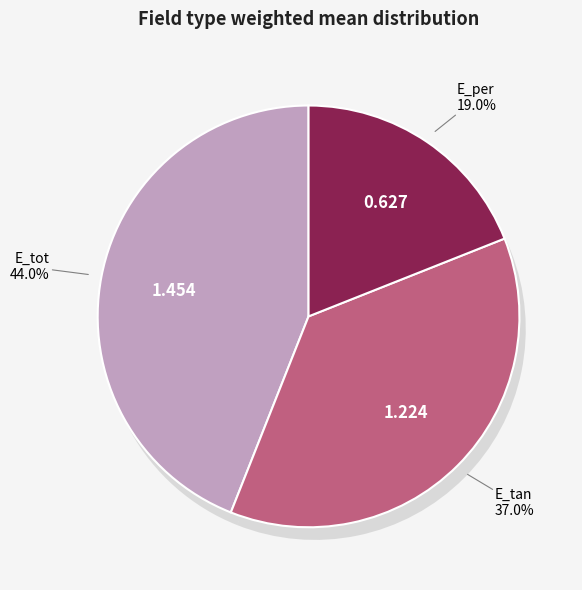

What percentage is the E_tot slice, to the nearest percent?

44%